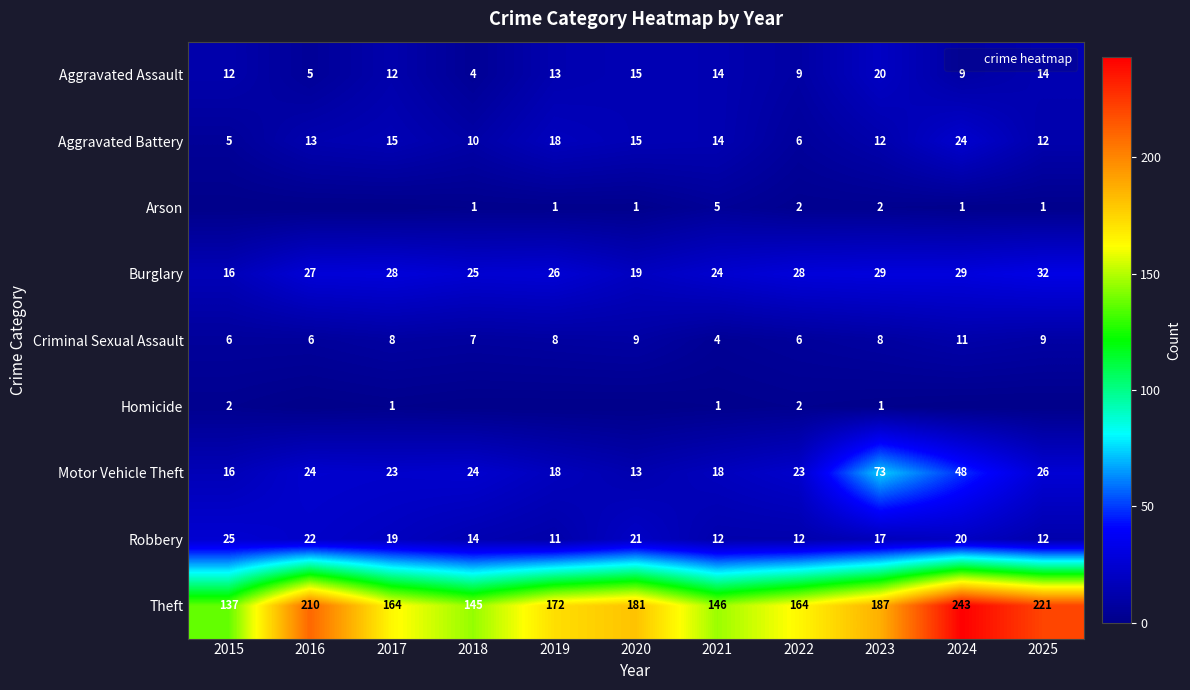

Between 2022 and 2017, which is larger?

2017